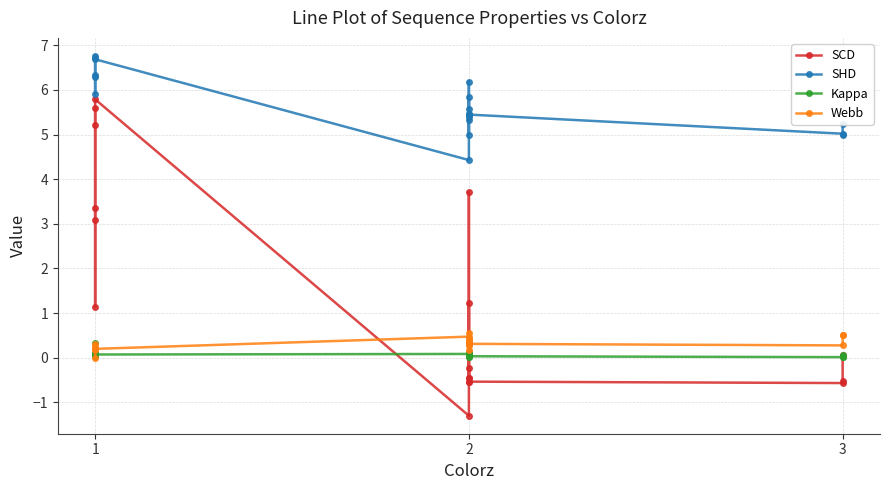

Reading left to right, extract all data points from this chart.

SCD: 5.6	5.2	3.1	1.1	3.4	5.8	-1.3	1.2	0.1	0.3	-0.5	-0.2	-0.5	3.7	-0.5	-0.5	-0.6	-0.5	0.1
SHD: 6.7	6.8	6.3	5.9	6.3	6.7	4.4	5.8	5.5	5.3	5.4	5.5	5.6	6.2	5.0	5.4	5.0	5.0	5.2
Kappa: 0.1	0.3	0.0	0.0	0.1	0.1	0.1	0.1	0.0	0.0	0.1	0.1	0.1	0.1	0.0	0.0	0.0	0.0	0.1
Webb: 0.0	0.3	0.2	0.2	0.2	0.2	0.5	0.3	0.3	0.4	0.4	0.6	0.4	0.2	0.3	0.3	0.3	0.5	0.5